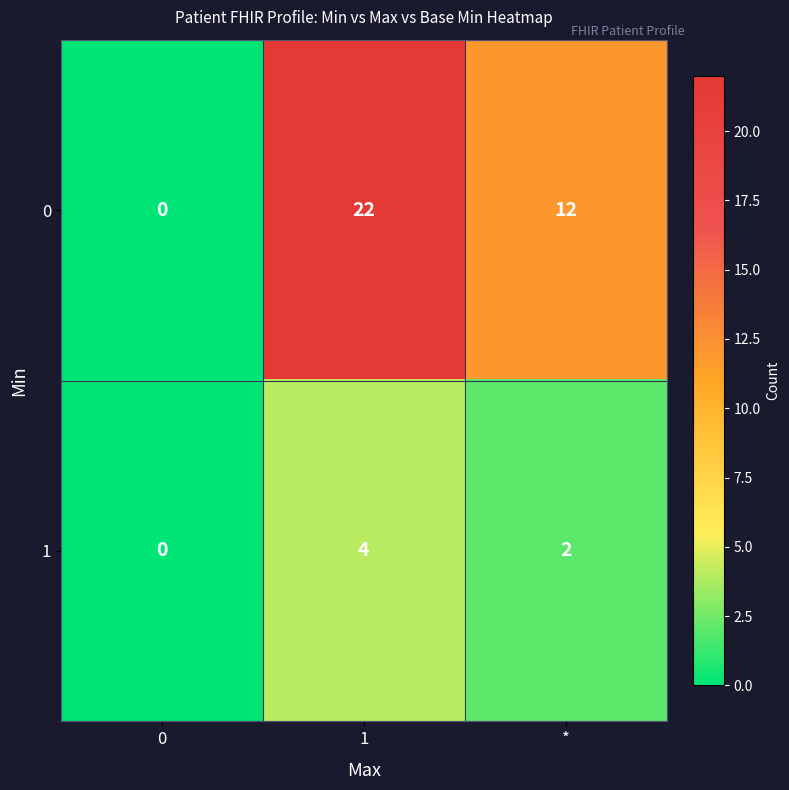

Which series has the largest total across all categories?

0